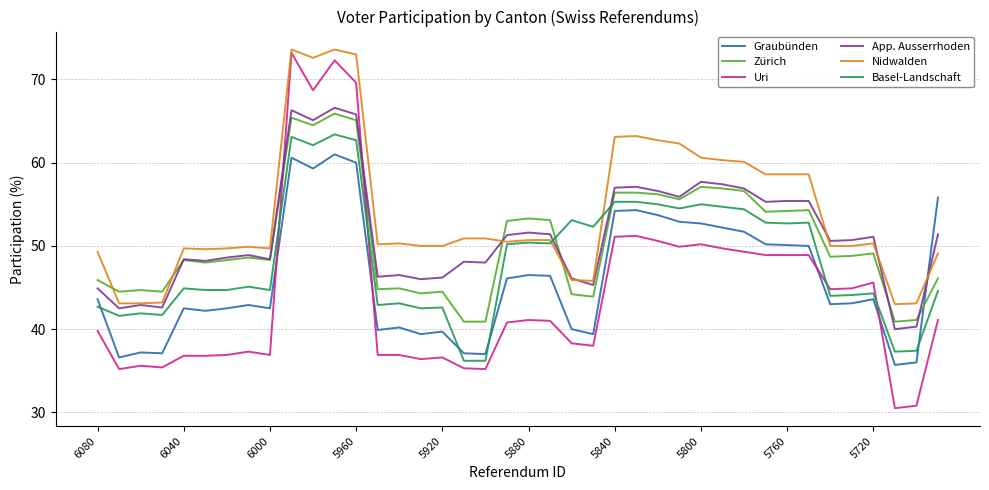

Which series ends up on top after the final intersection of Basel-Landschaft and Graubünden?

Graubünden